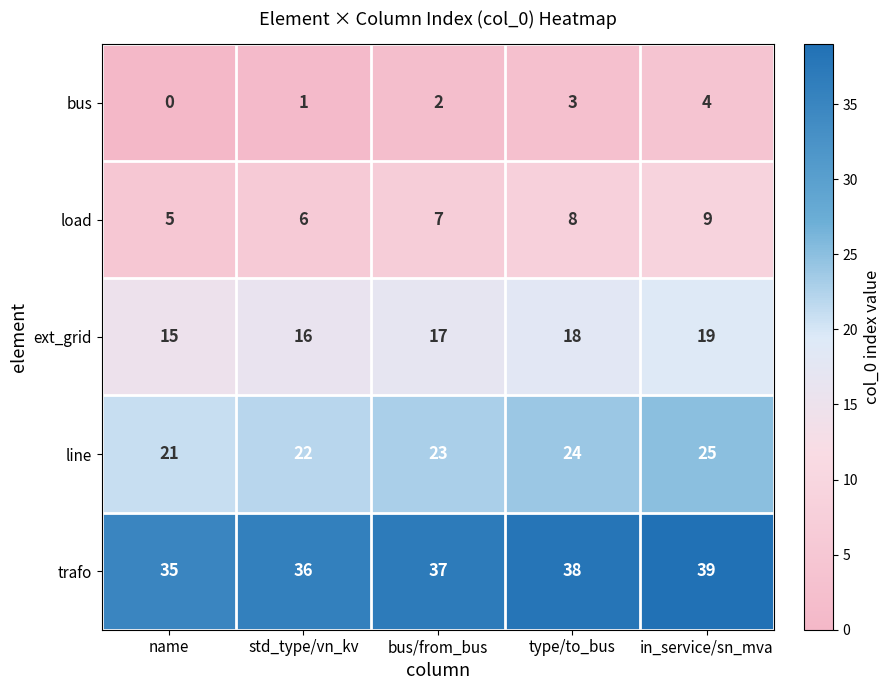

At std_type/vn_kv, list the series in order from smallest to largest.

bus, load, ext_grid, line, trafo